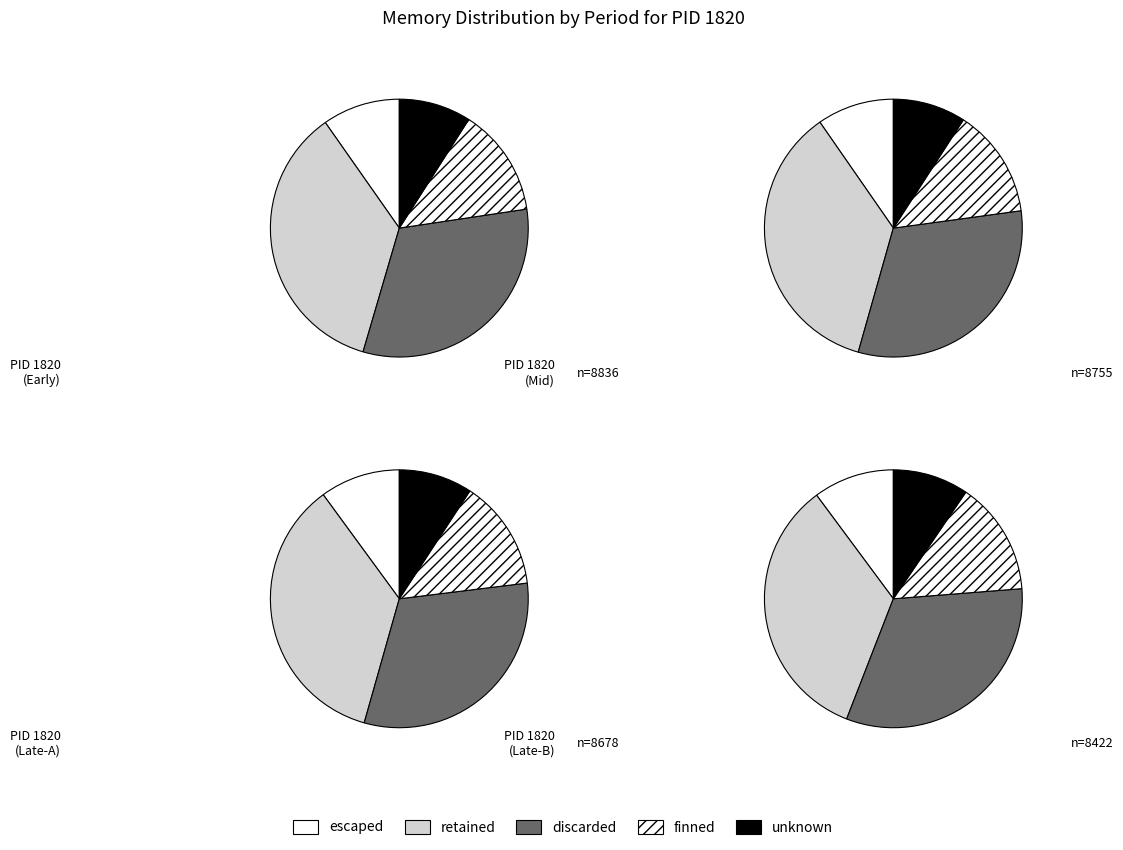

Does 12 account for over 50% of the chart?

No